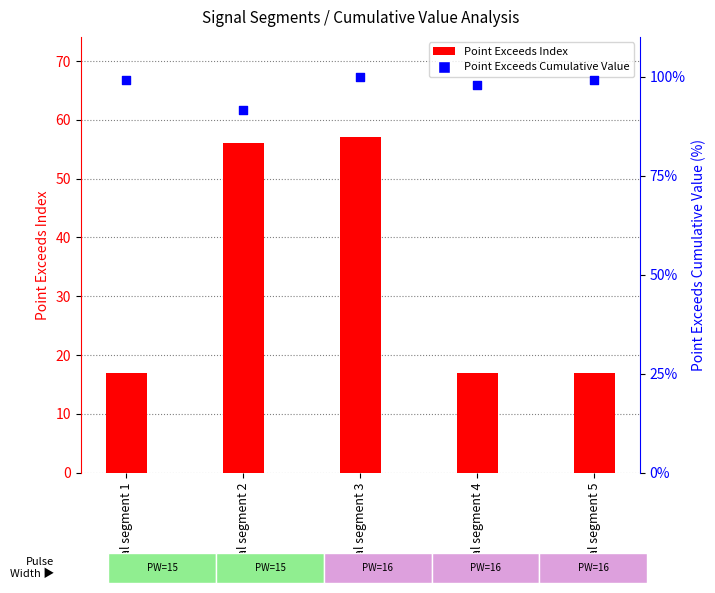

Which series reaches the minimum Y coordinate?

Point_Exceeds_Index